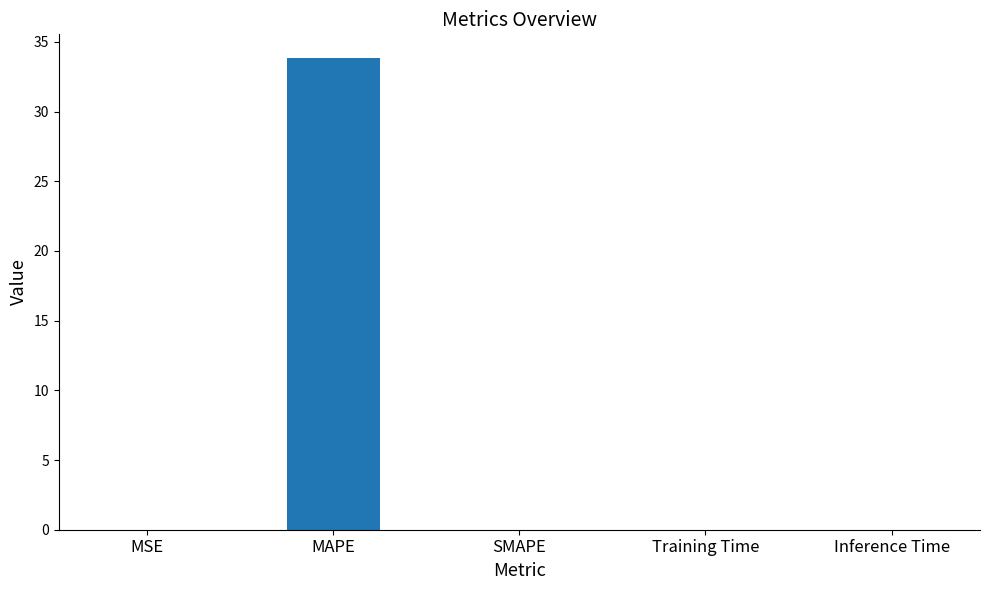

At which category does the chart reach its peak across all series?

MAPE